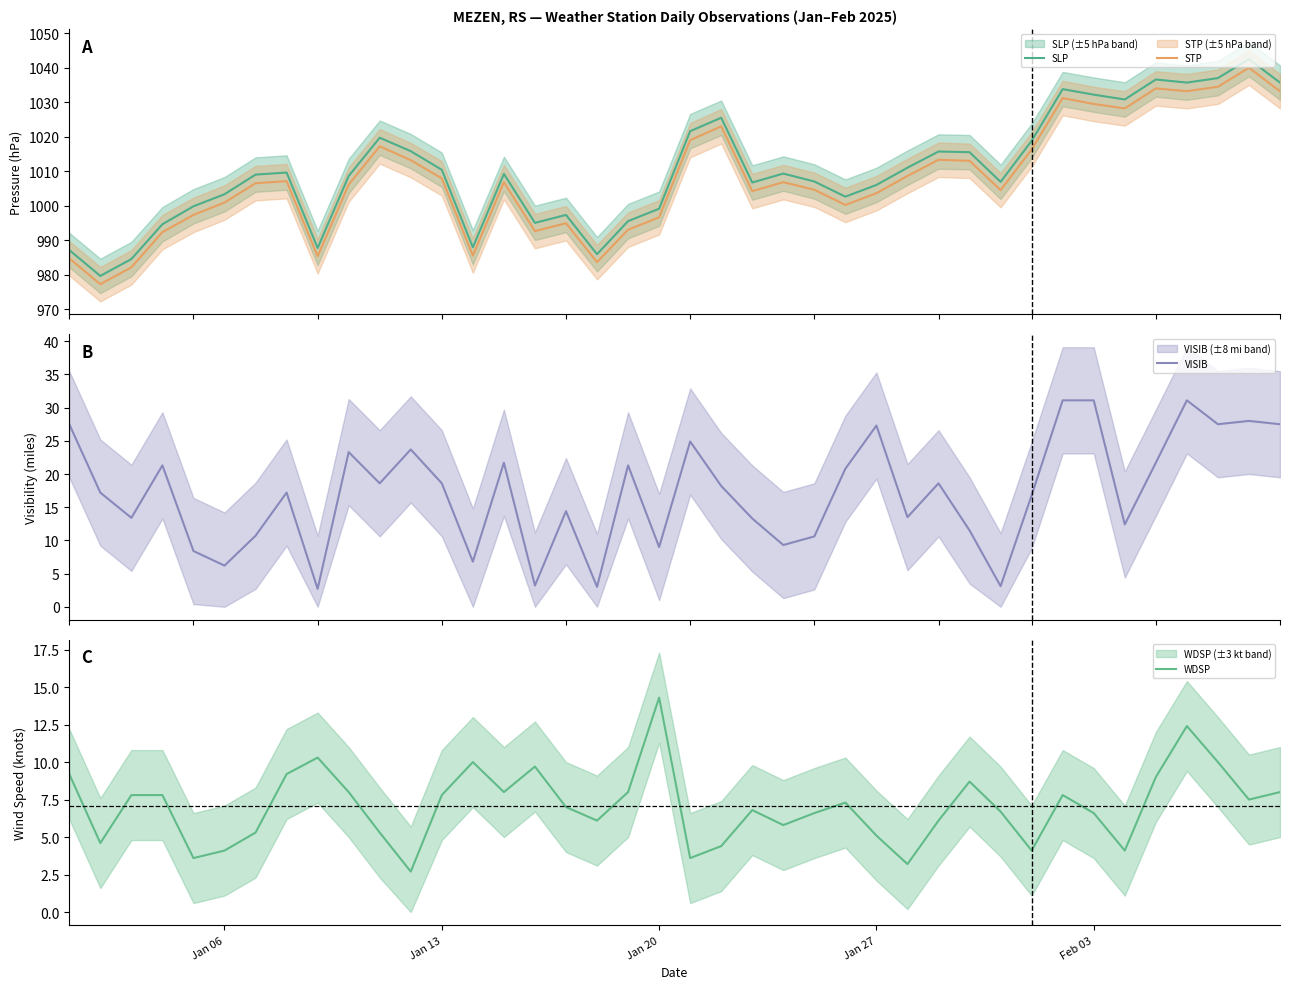

How many lines are shown in the chart?

4